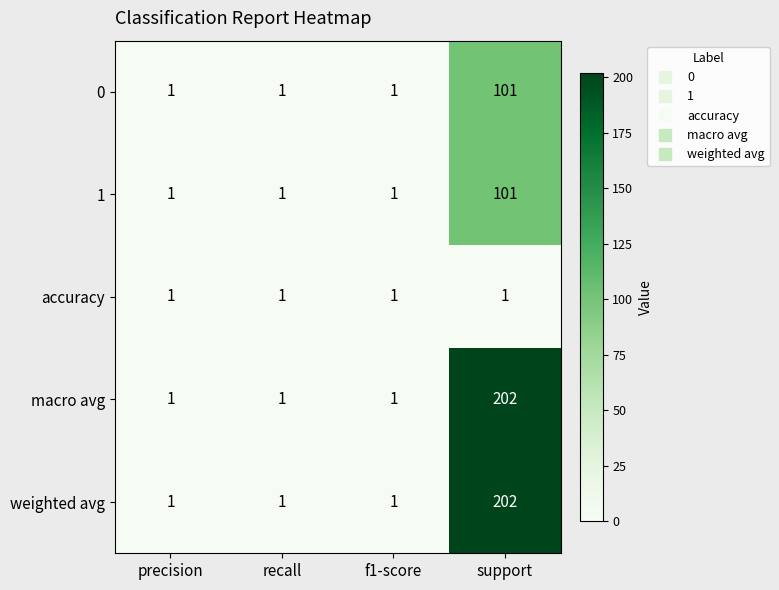

Count the number of categories in the chart.

4